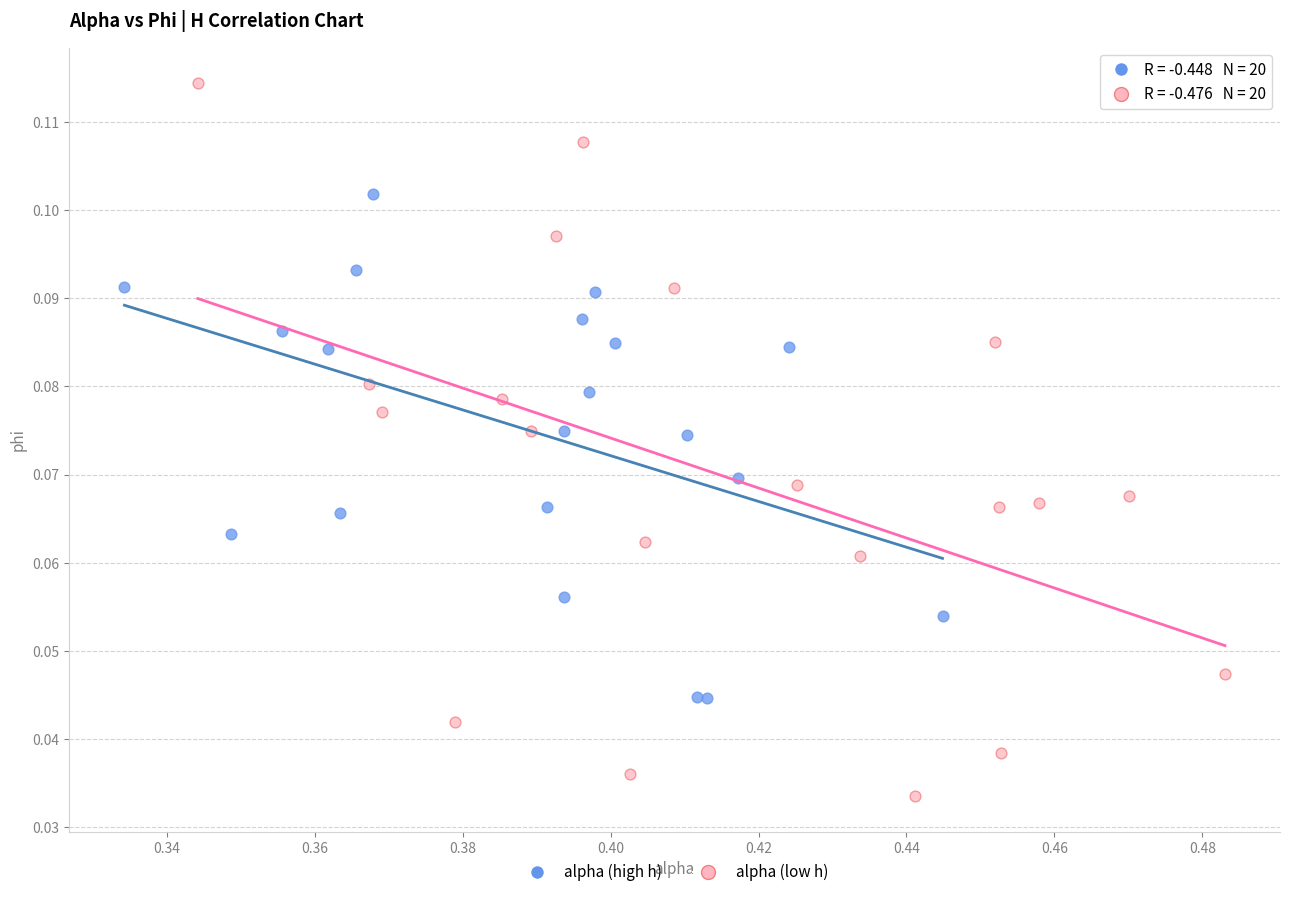

Which series contains the lowest Y value?

alpha (low h)